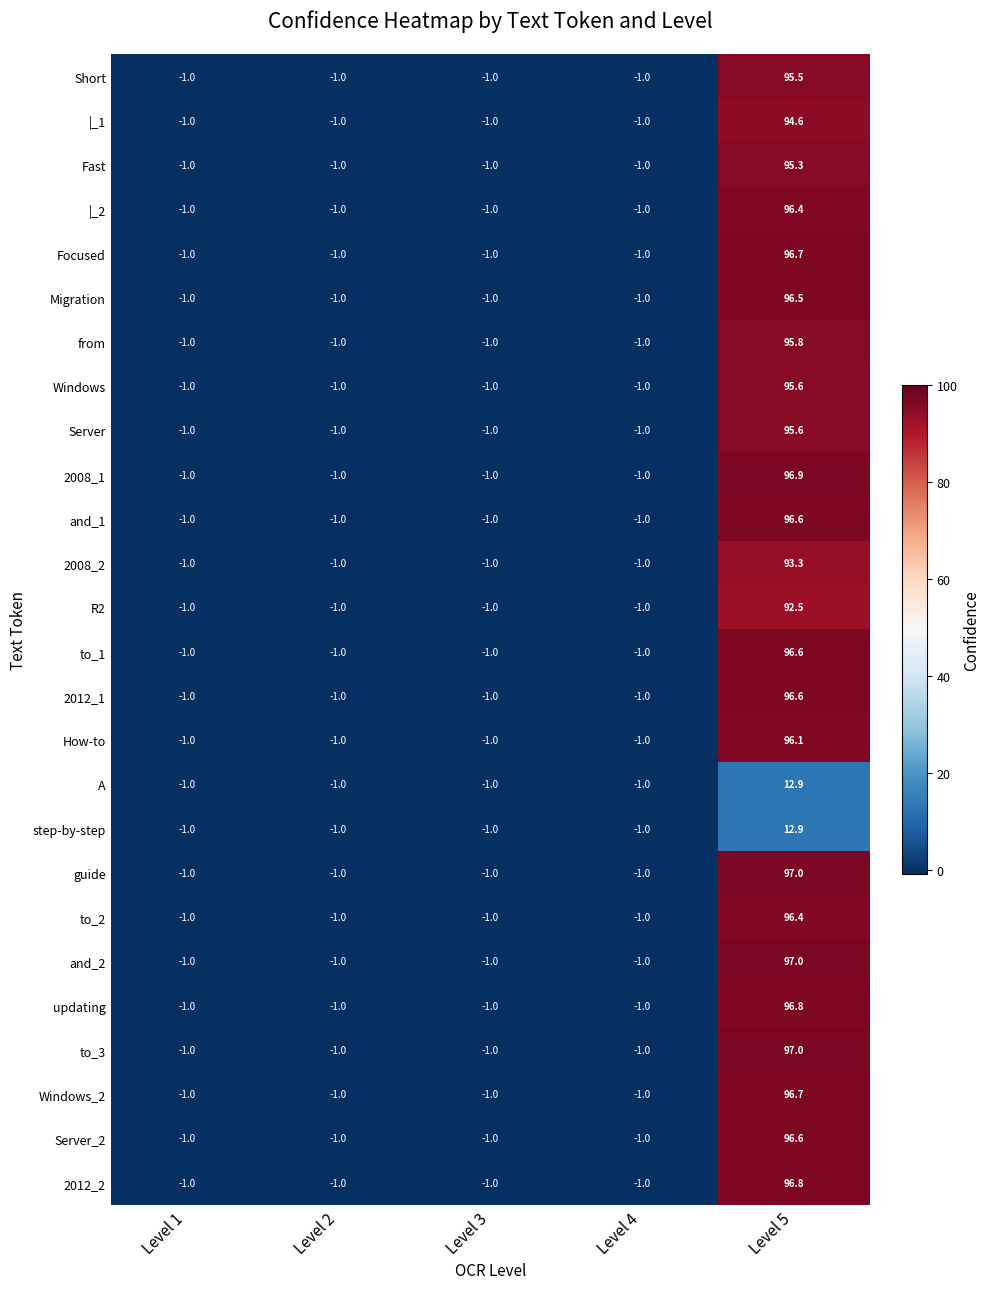

At which category is the sum across all series the highest?

Level 5